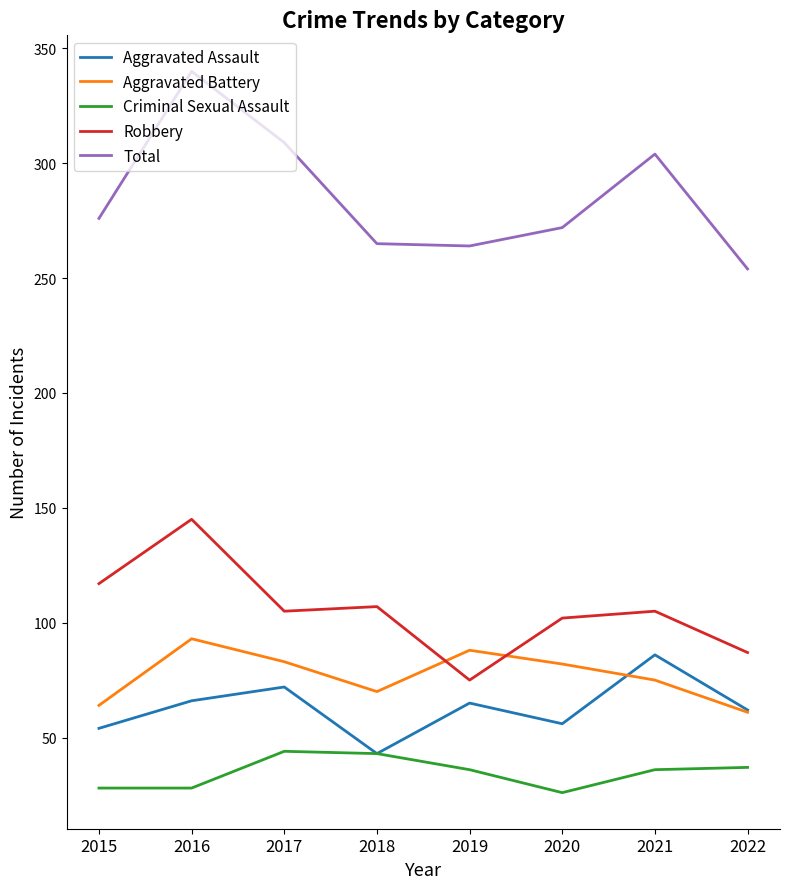

What is the sum of all Total values?

2284